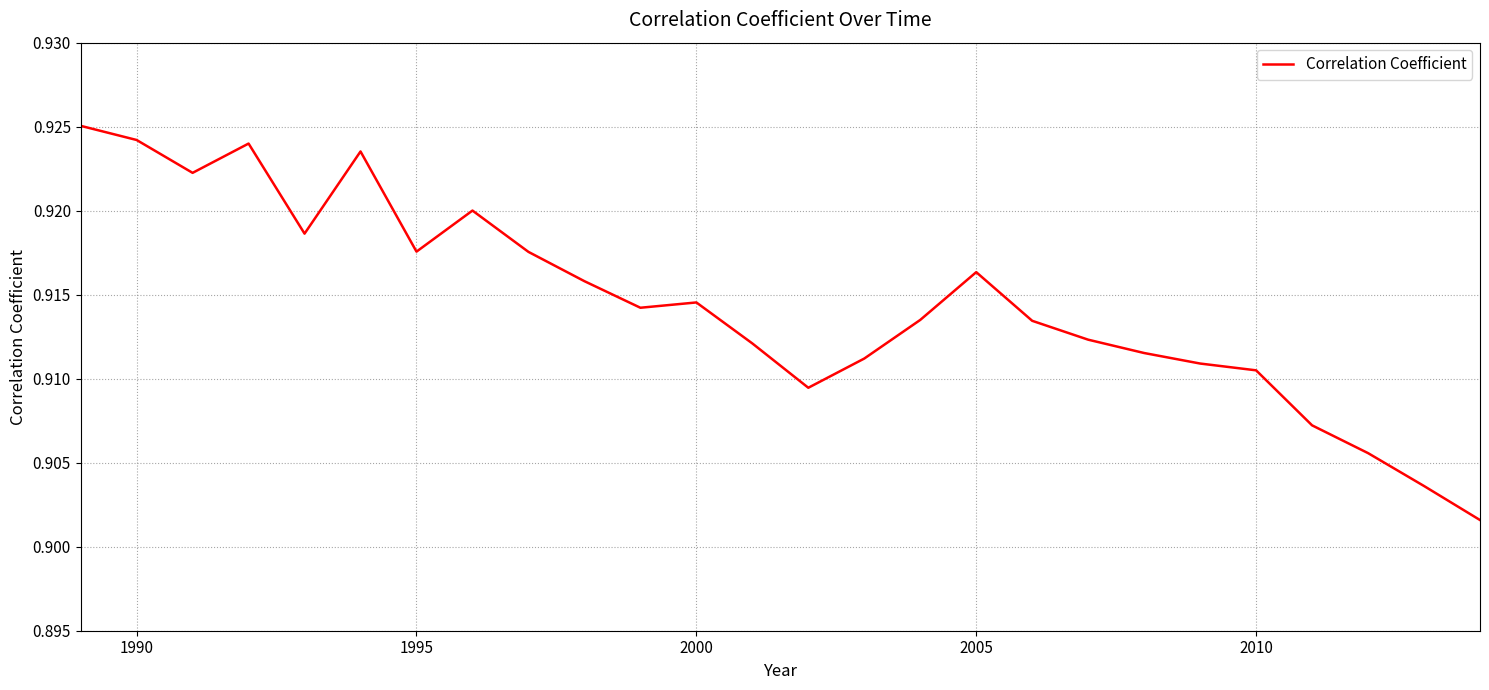

Is this an area chart (filled region under the line)?

No